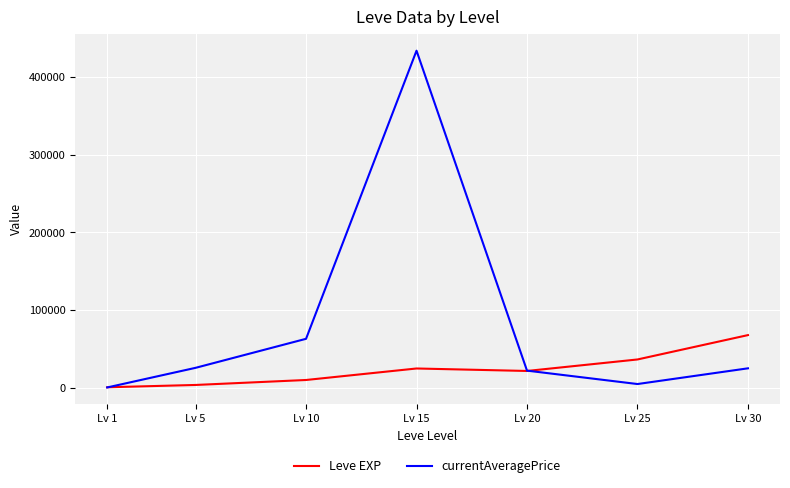

Rank the series by their average value, from lowest to highest.

Leve EXP, currentAveragePrice